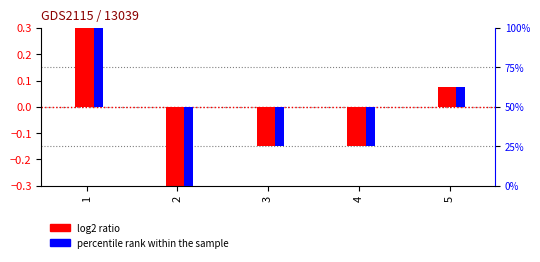

List the labels in order of log2 ratio value, smallest first.

2, 3, 4, 5, 1